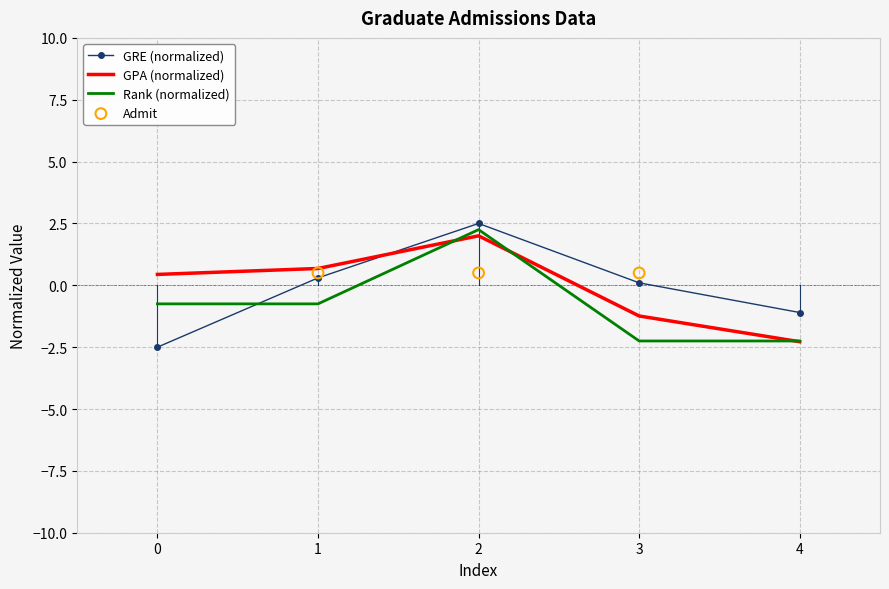

Which series has the widest spread of Y values?

gre